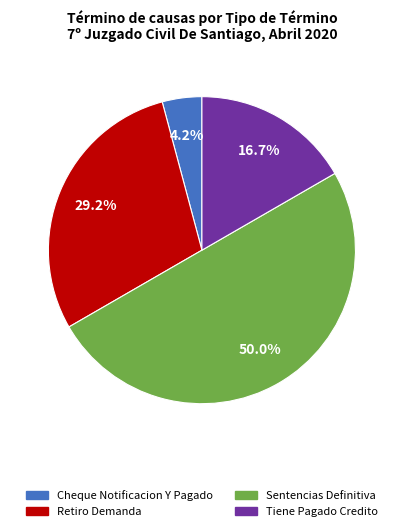

Is it true that Cheque Notificacion Y Pagado is 4% of the pie?

True